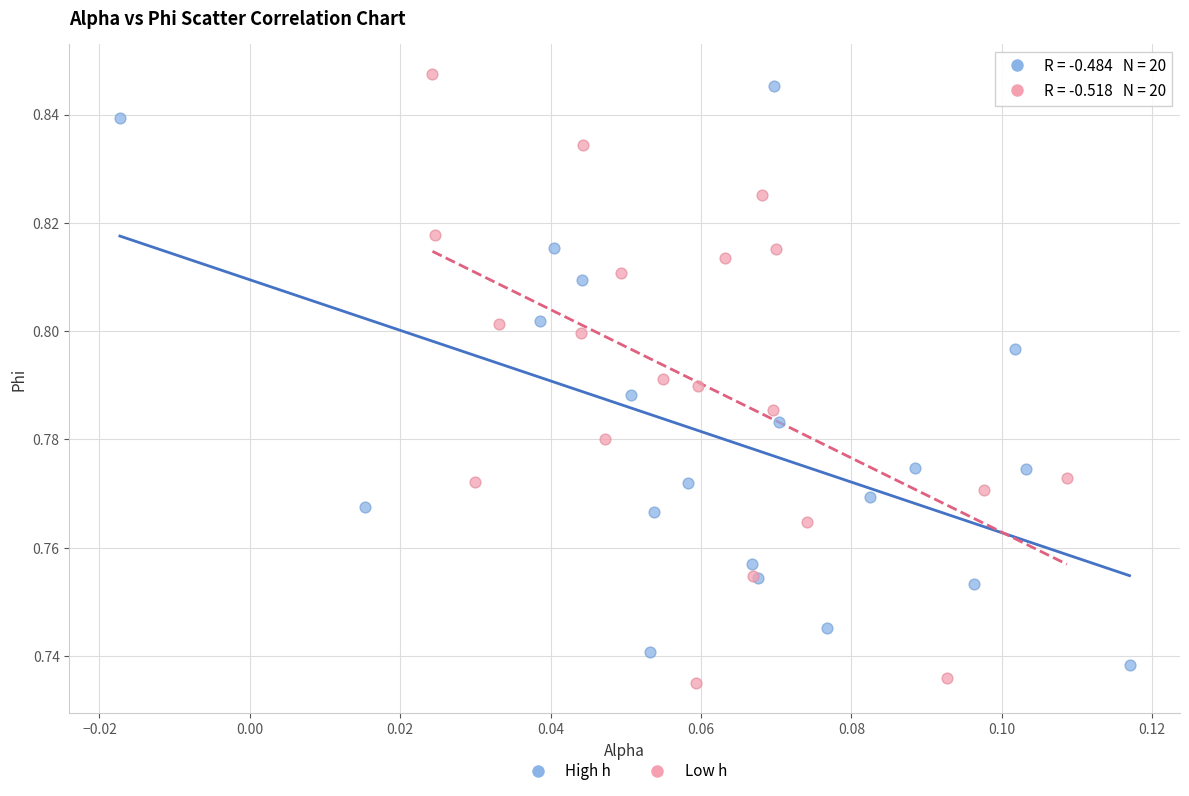

What are all the series names shown in the legend?

High h, Low h